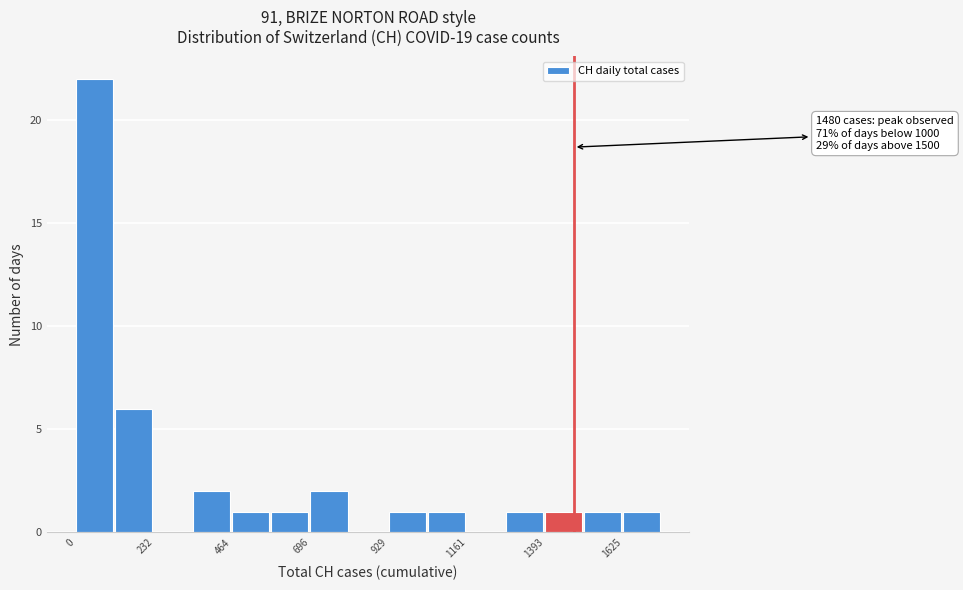

Around what value on the x-axis is the tallest bar? Give the approximate position of its centre, as read against the axis.

50